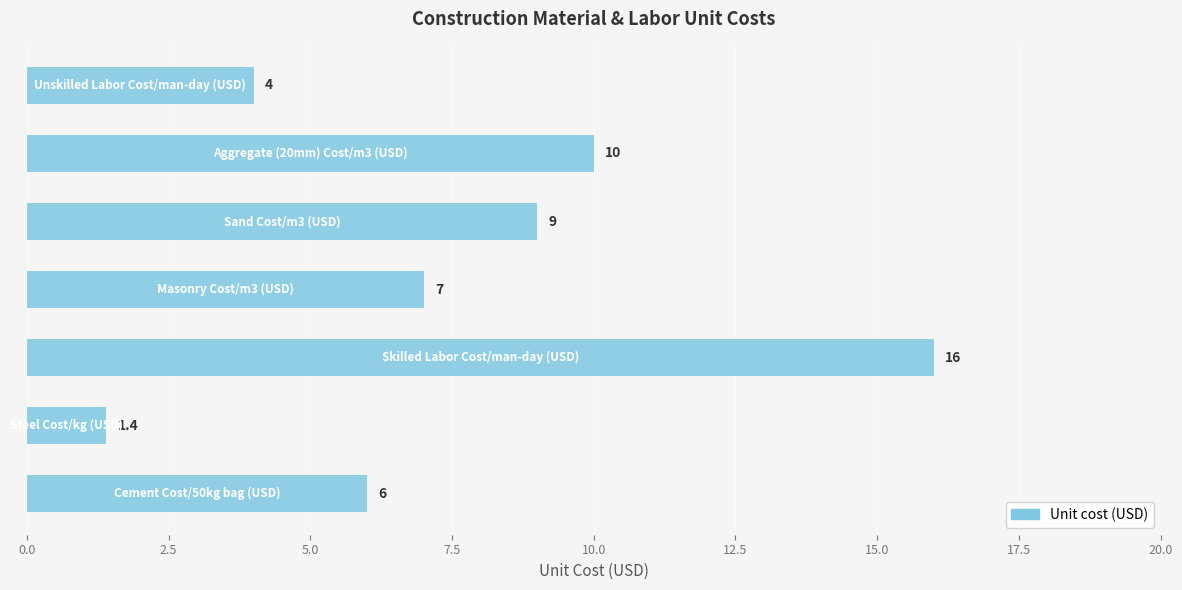

Reading bottom to top, list all the values displayed in this chart.

6.0	1.4	16.0	7.0	9.0	10.0	4.0